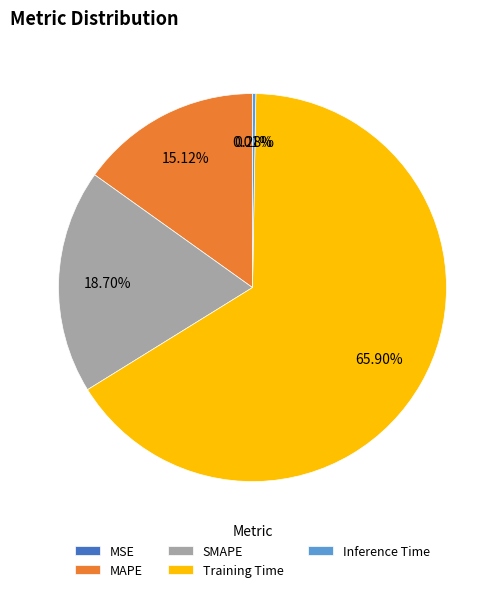

Is MAPE the majority of the pie?

No